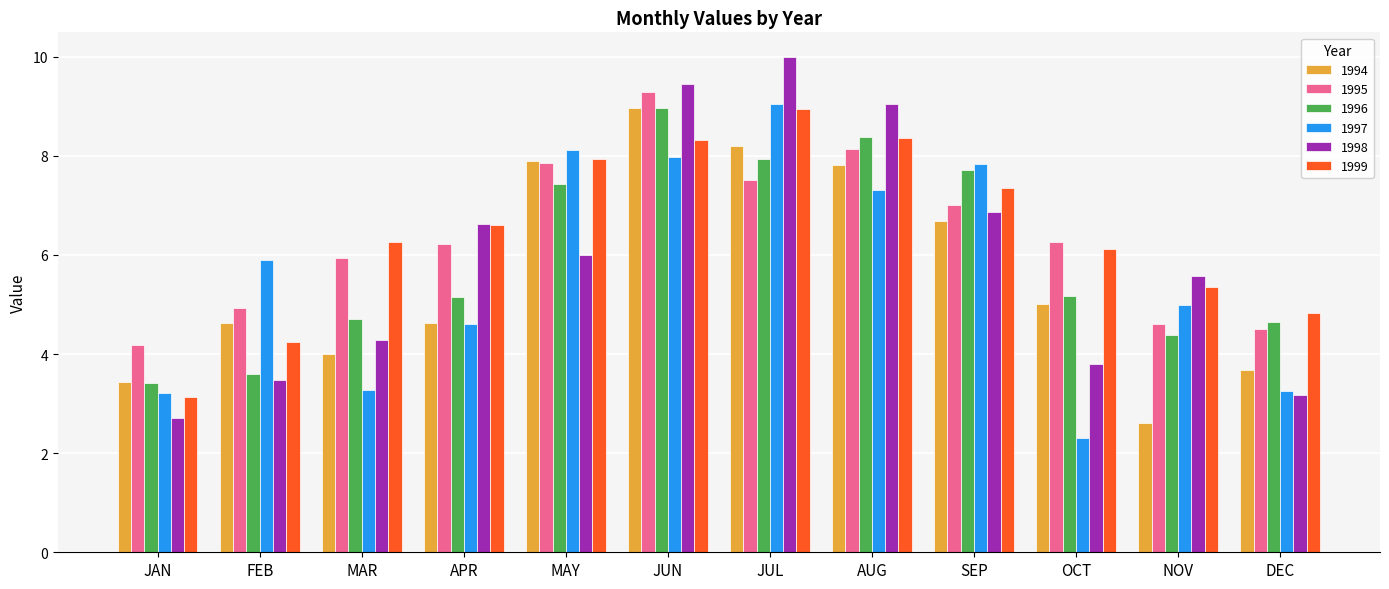

What is the difference between the second highest and minimum values in the 1998 series?

6.7